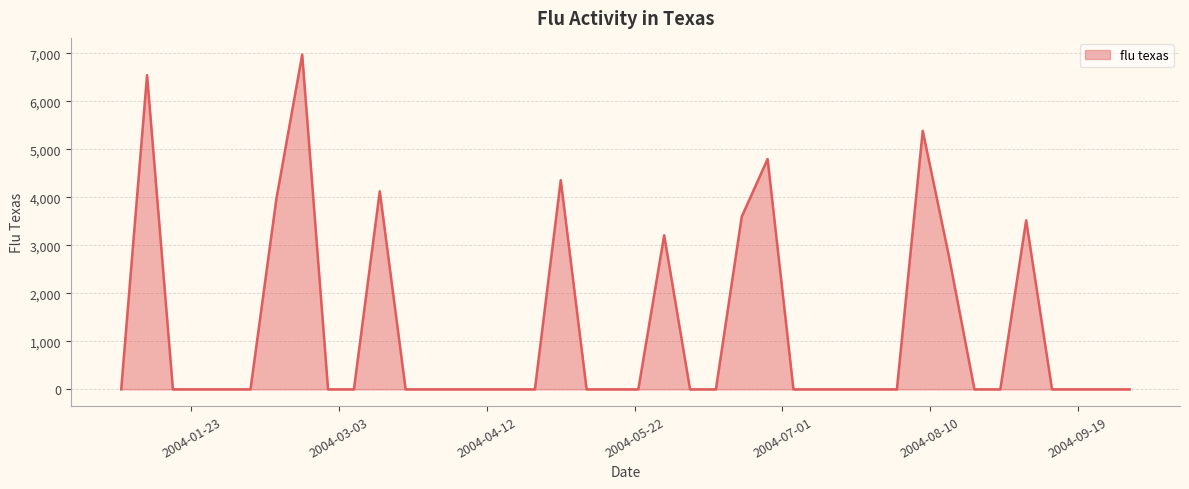

What is the maximum value shown in the chart?

6972.4